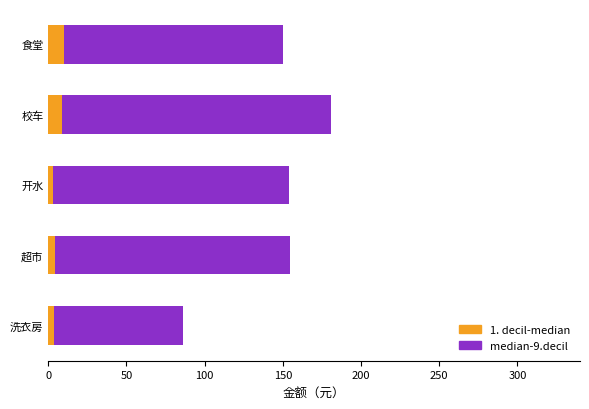

What is the average value of the 1. decil-median series?

6.0